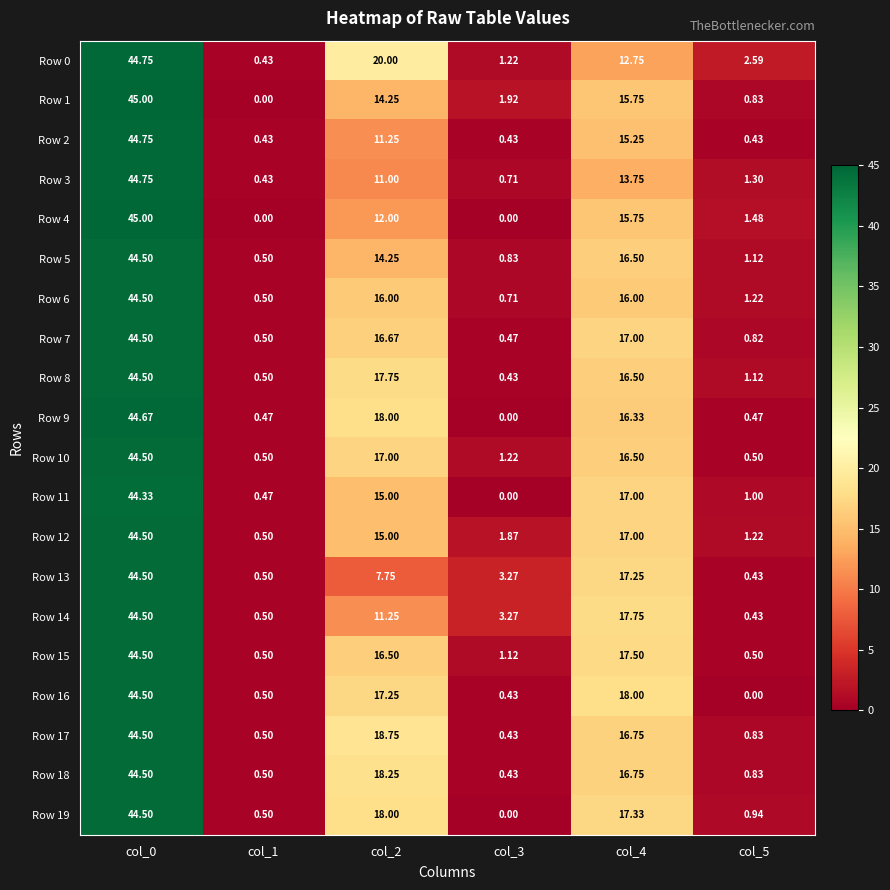

Between col_1 and col_4, which series saw the biggest shift?

Row 16